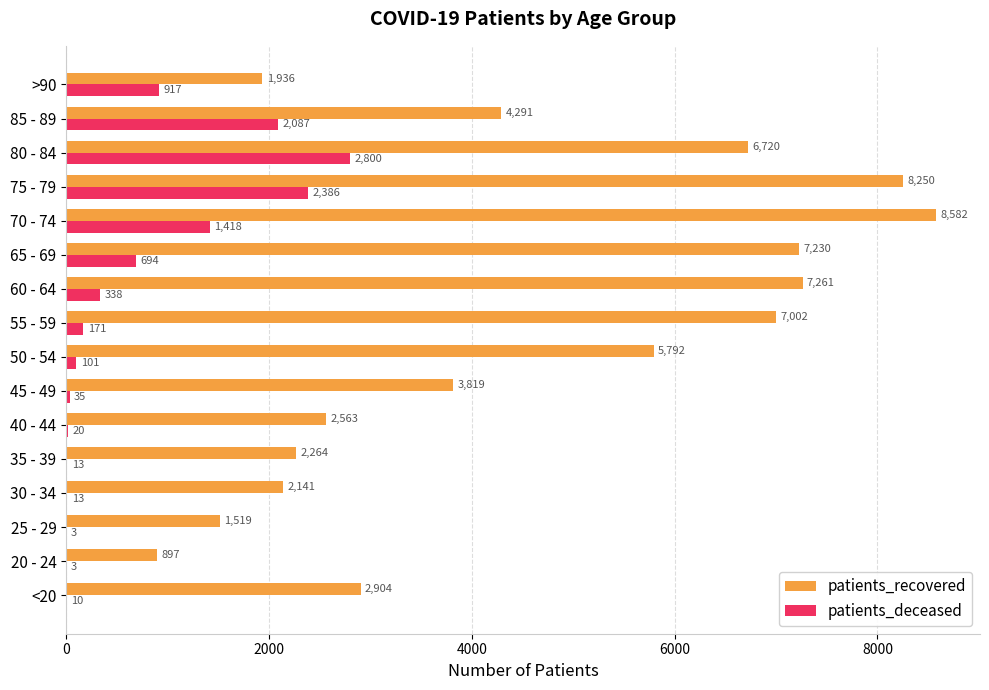

Where is patients_recovered nearest to the value 4739?

85 - 89